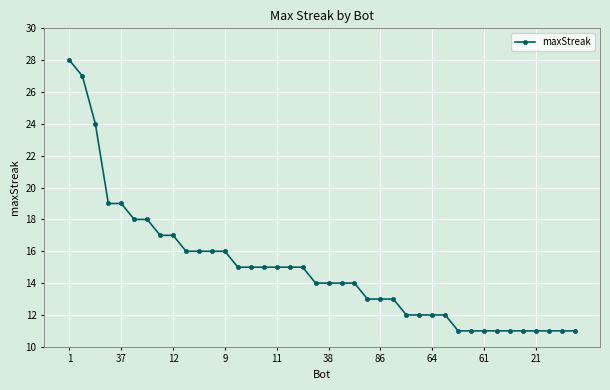

What is the minimum value shown in the chart?

11